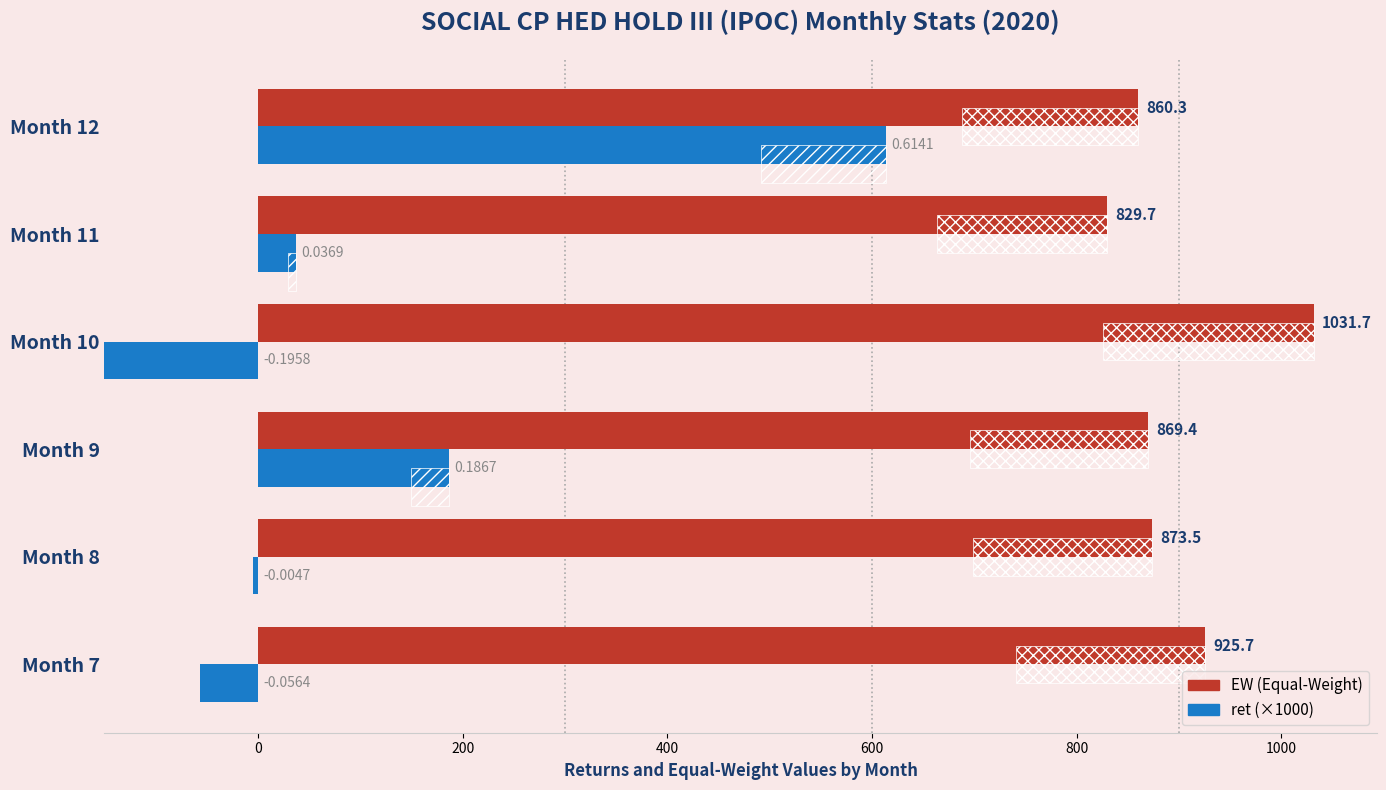

The ret (×1000) series shows -8.3 at Month 8. True or false?

False